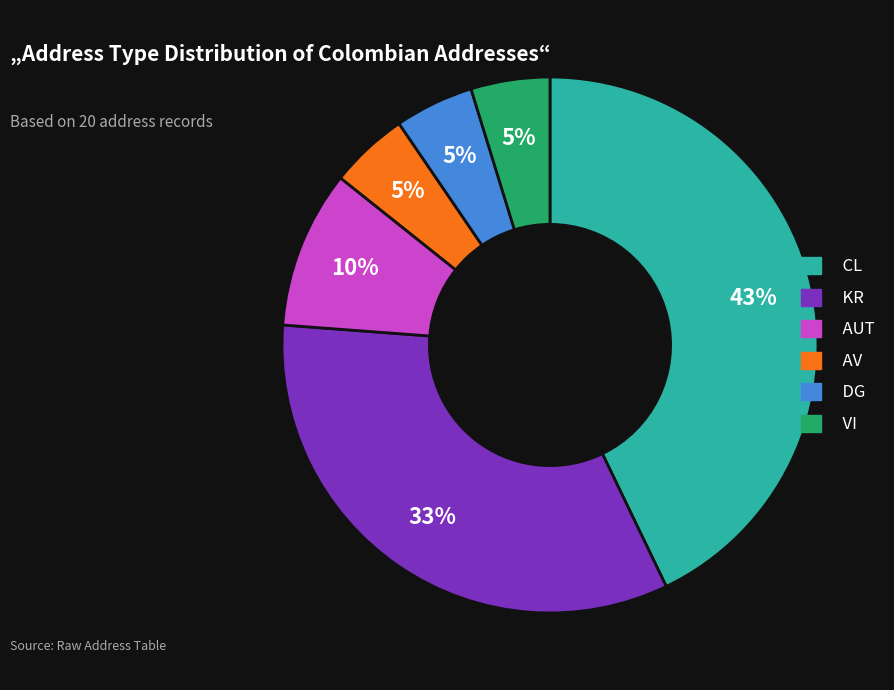

Is there any slice that represents more than half of the pie?

No